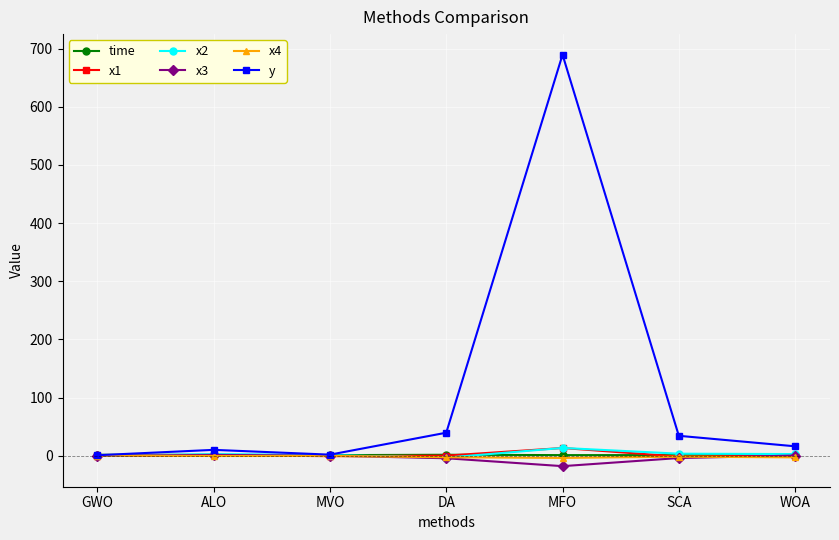

True or false: x2 has more than 2 interior local peaks.

False